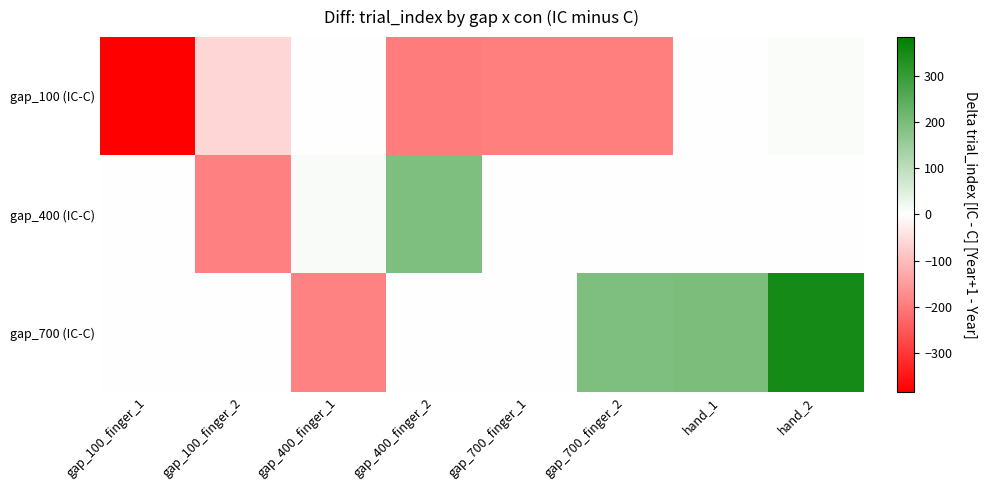

Between gap_400_finger_1 and gap_100_finger_2, which is larger?

gap_400_finger_1